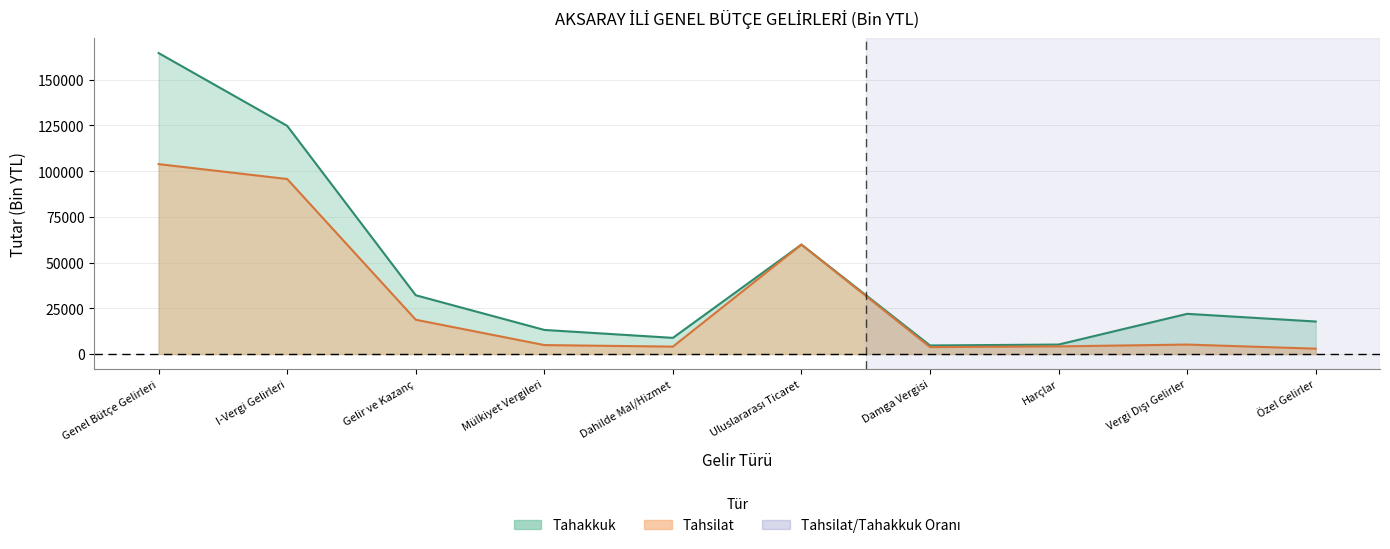

Does the chart display data point markers on the line(s)?

No